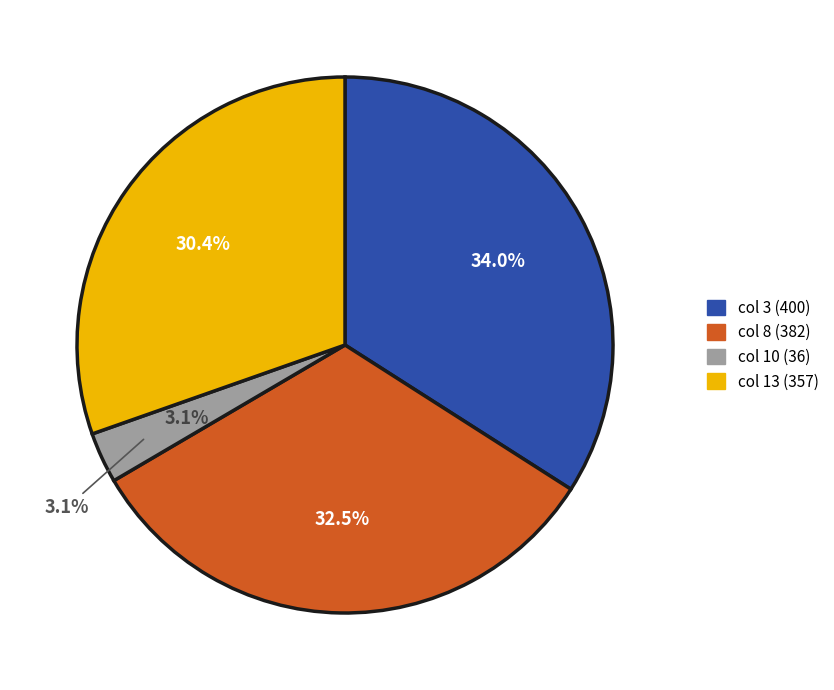

Count the number of slices in the pie.

4